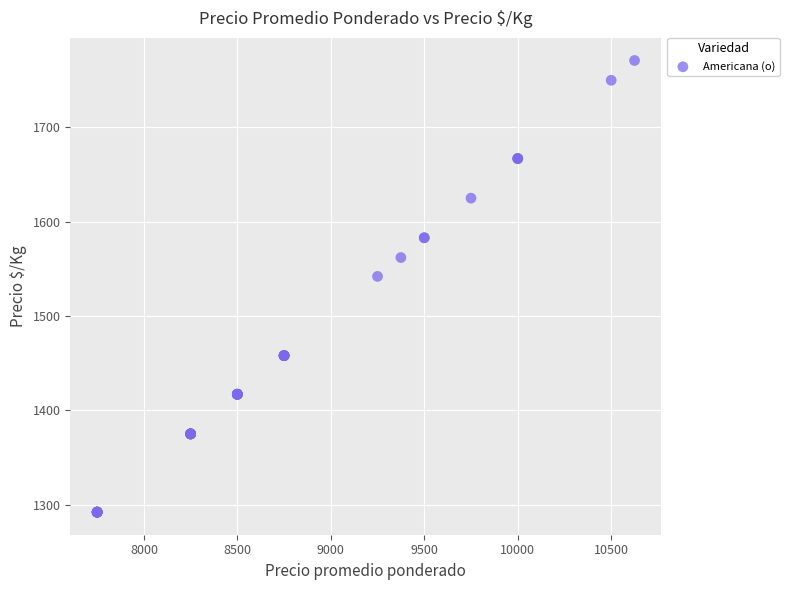

What Y value in the scatter plot is closest to 1531?

1542